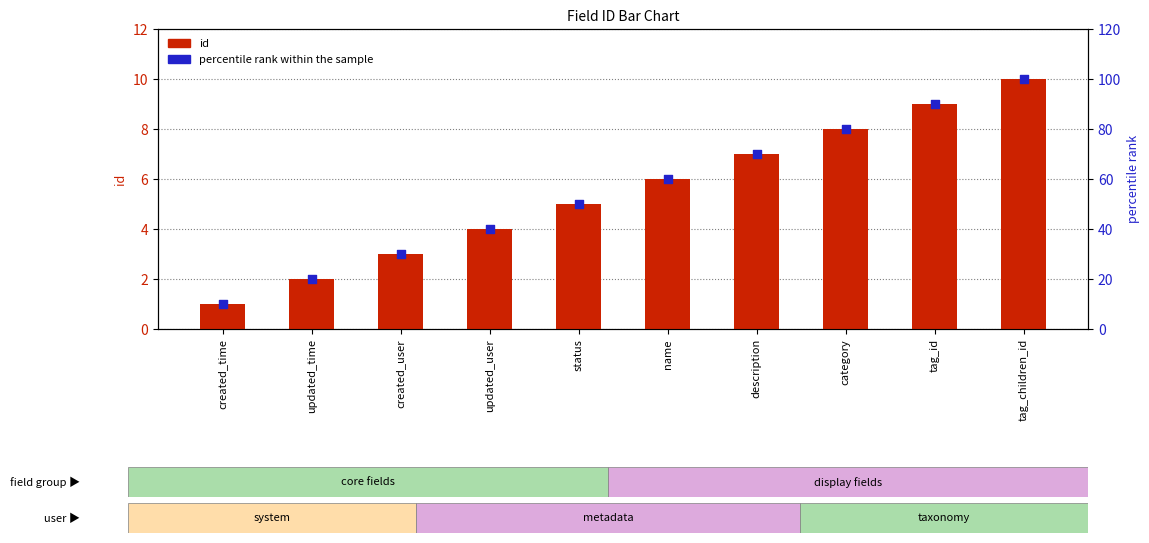

Which series reaches the minimum Y coordinate?

id